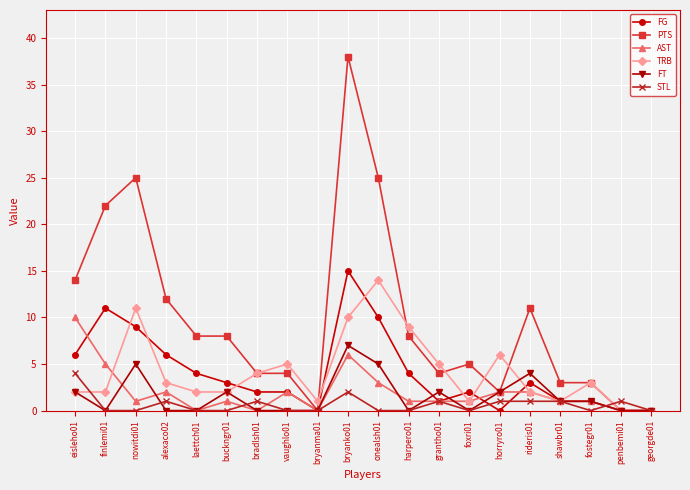

What is the label of the 9th point from the left?

bryanma01